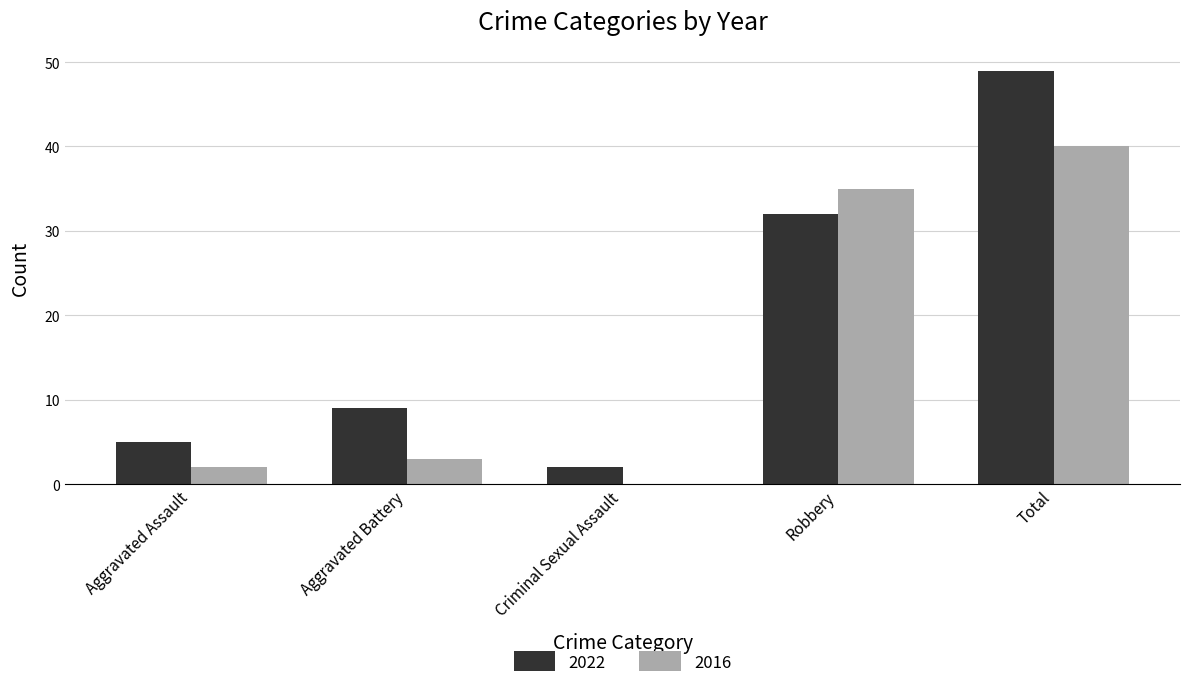

At which category is the sum across all series the highest?

Total